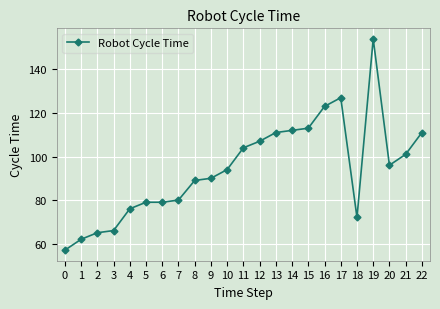

What is the difference between the maximum and minimum values?

97